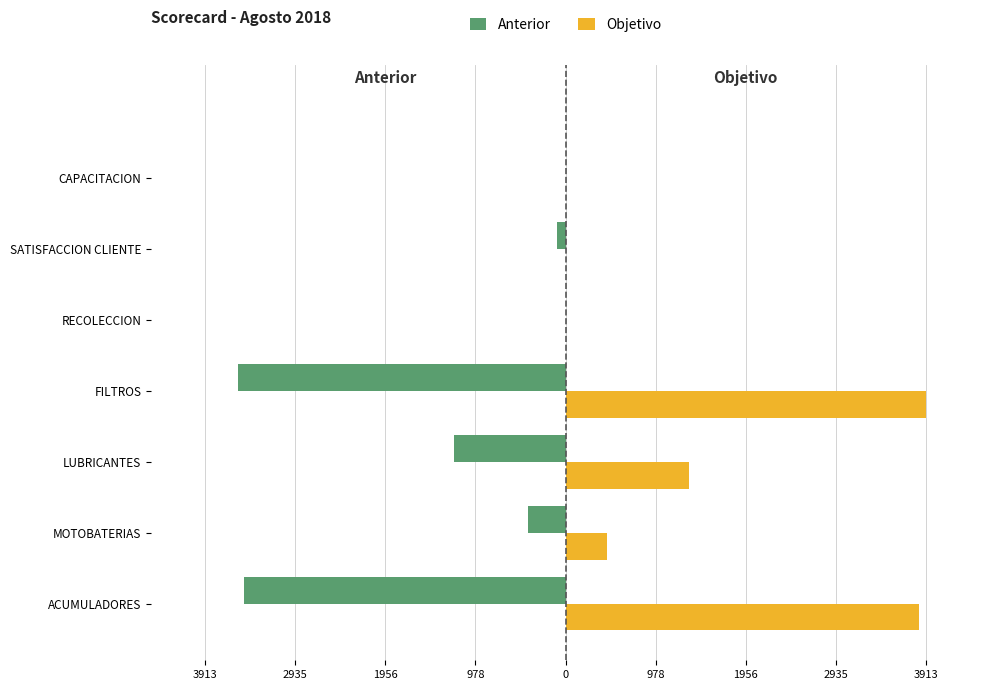

Which series has the largest range (max minus min)?

Objetivo